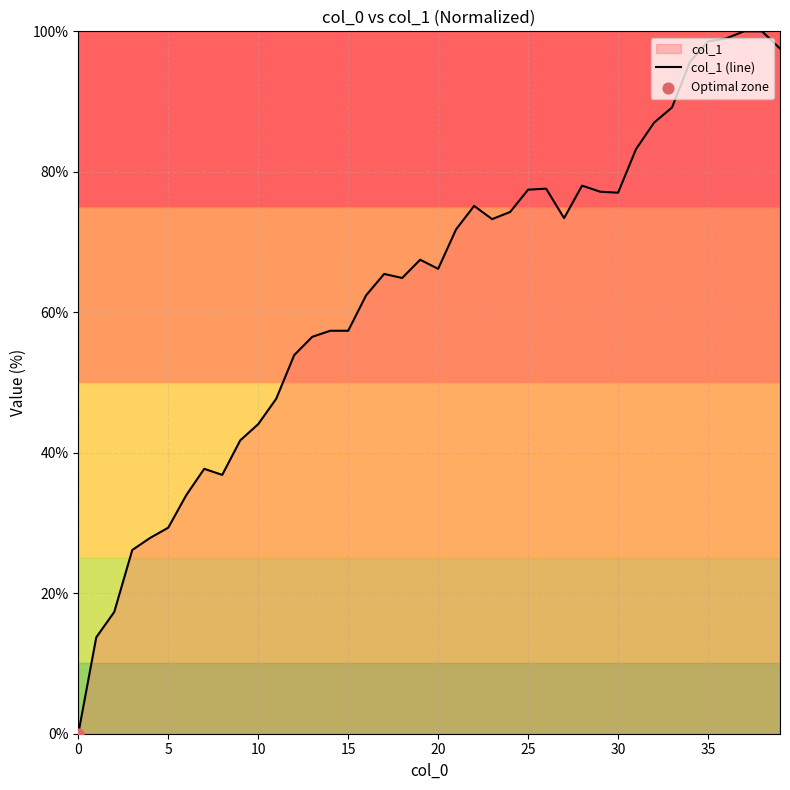

What is the greatest value displayed?

100.0